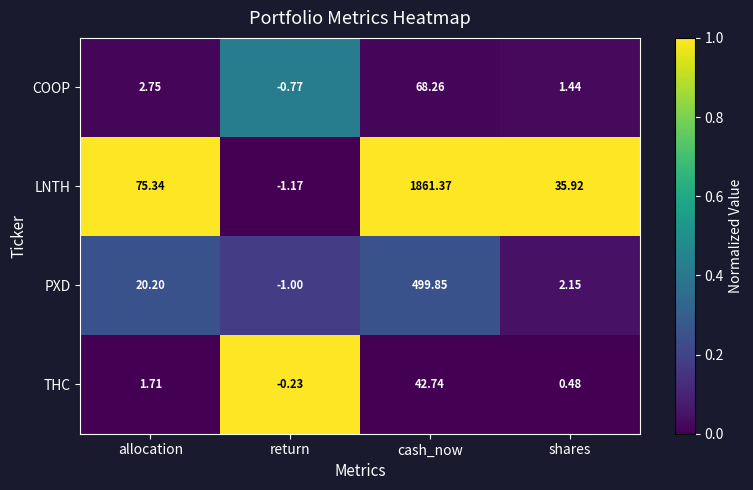

What is the total value across all series at allocation?

100.0